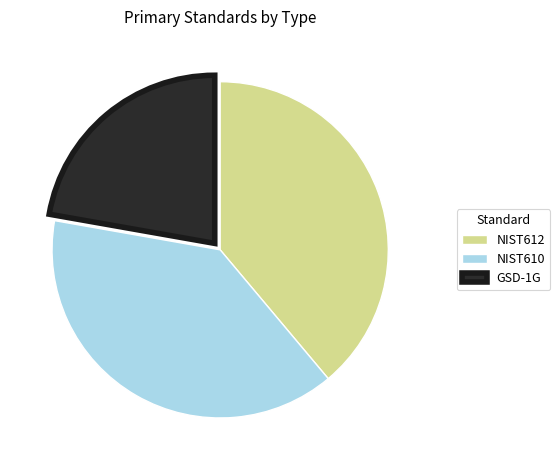

How many segments does this pie chart have?

3